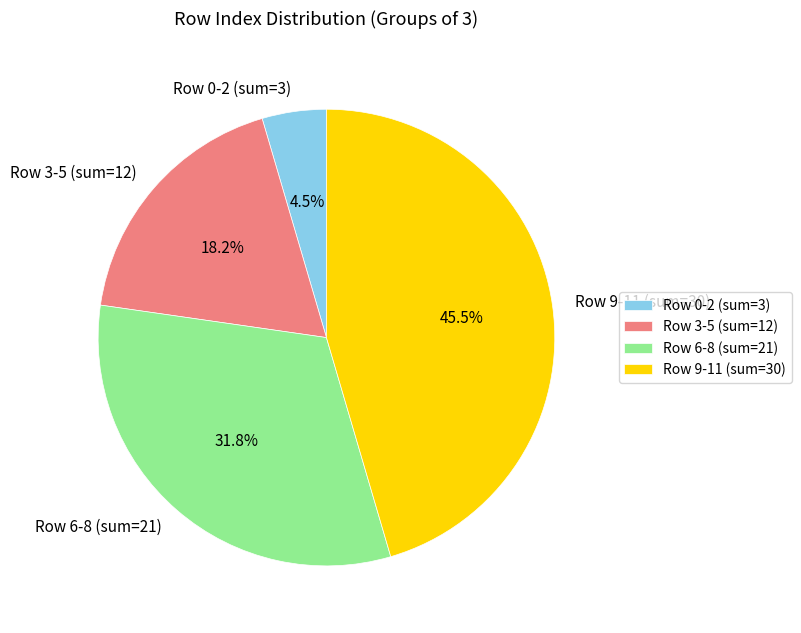

Rank the categories by value from lowest to highest.

Row 0-2 (sum=3), Row 3-5 (sum=12), Row 6-8 (sum=21), Row 9-11 (sum=30)